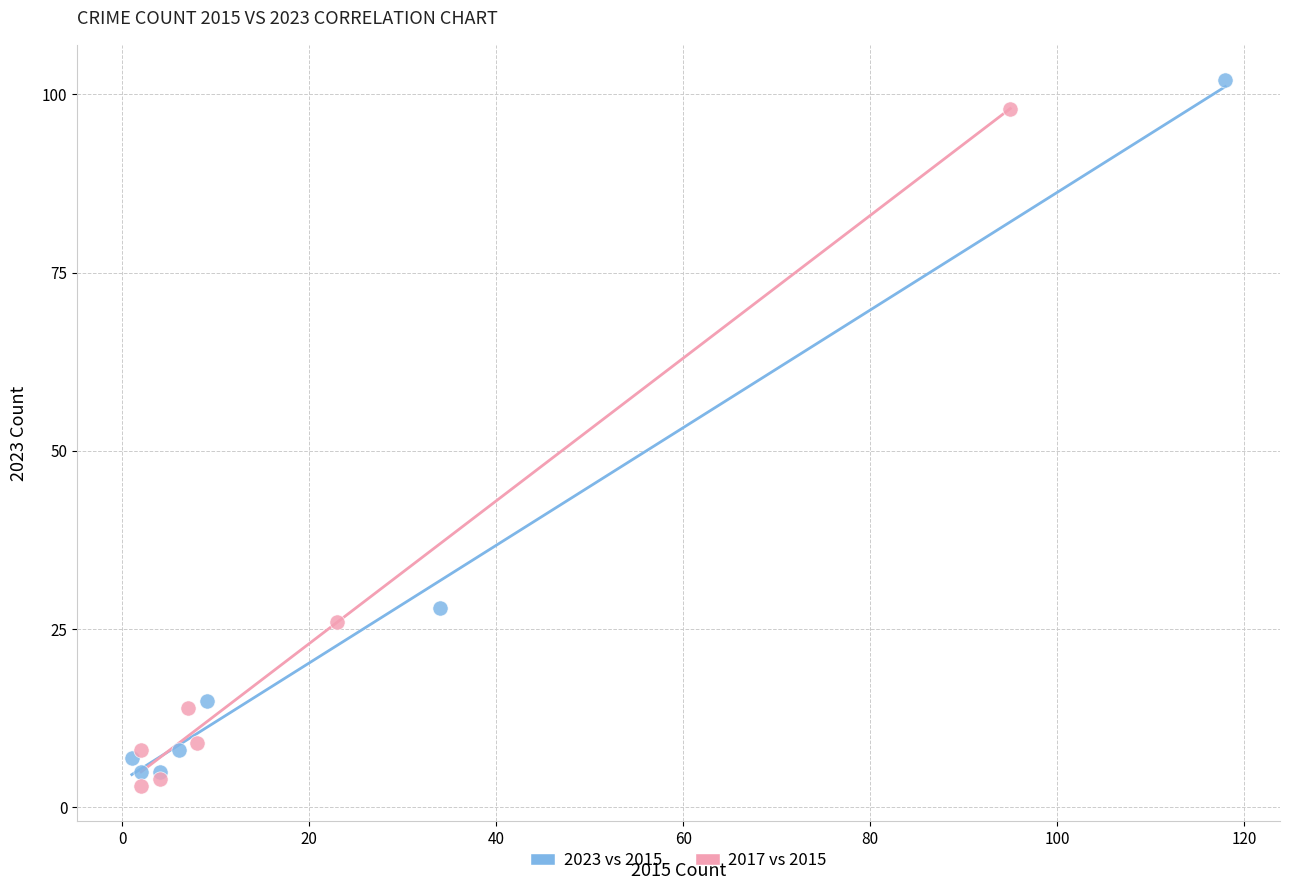

Which series has the widest spread of Y values?

2023 vs 2015